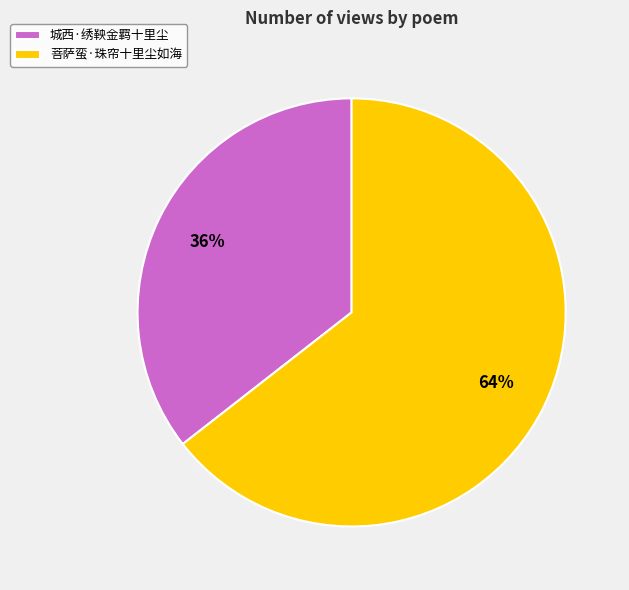

What percentage is the 菩萨蛮·珠帘十里尘如海 slice, to the nearest percent?

64%